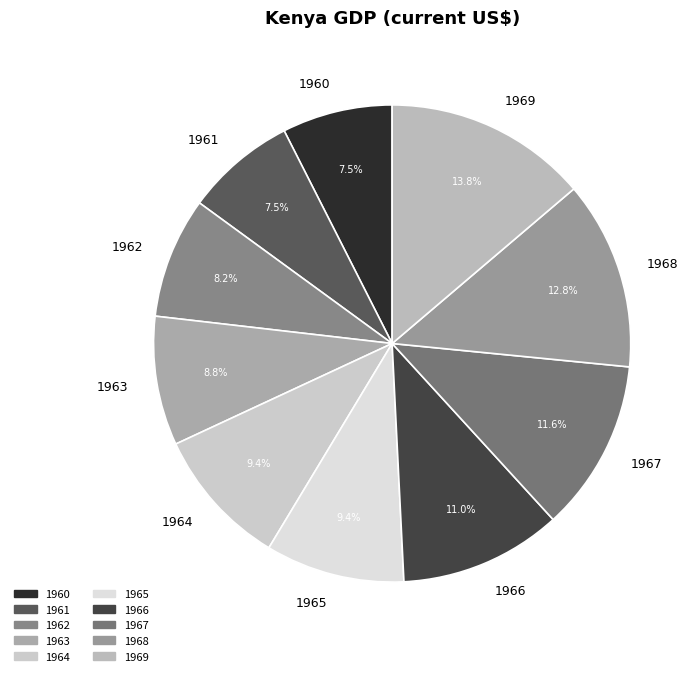

Which category has the biggest portion of the pie?

1969